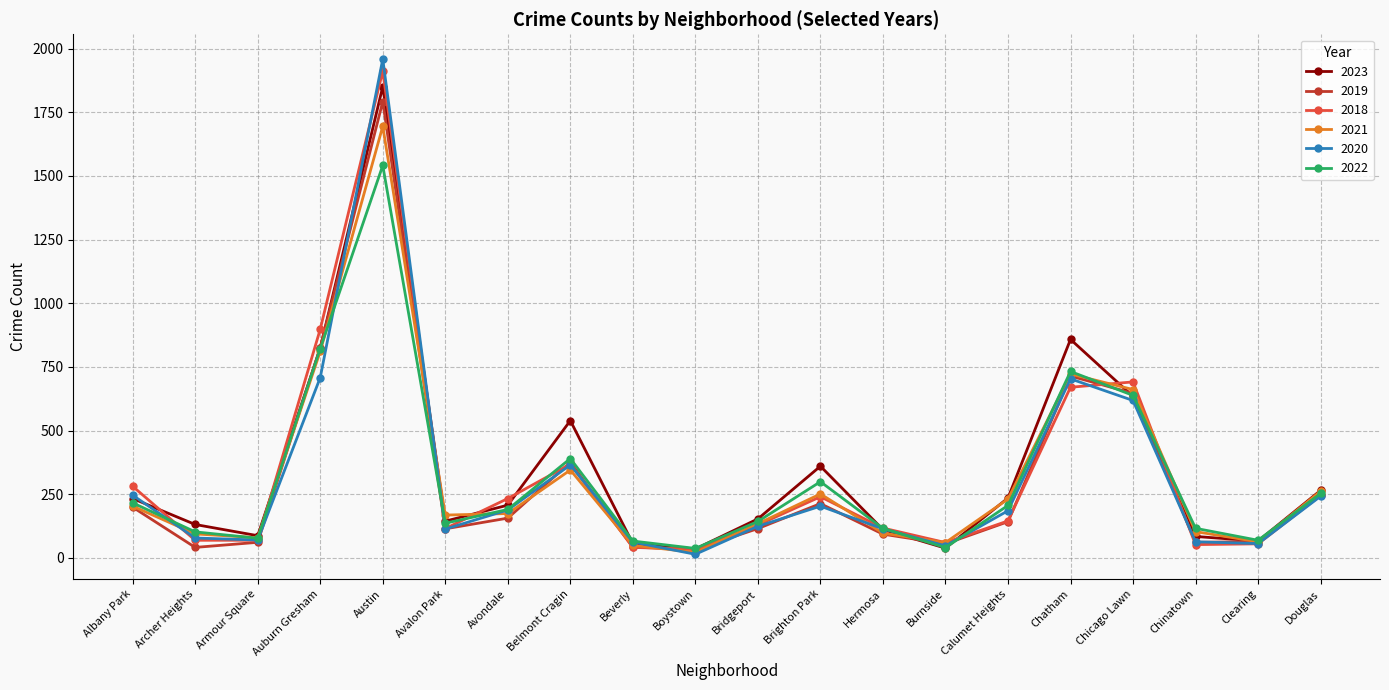

What is the minimum value shown in the chart?

14